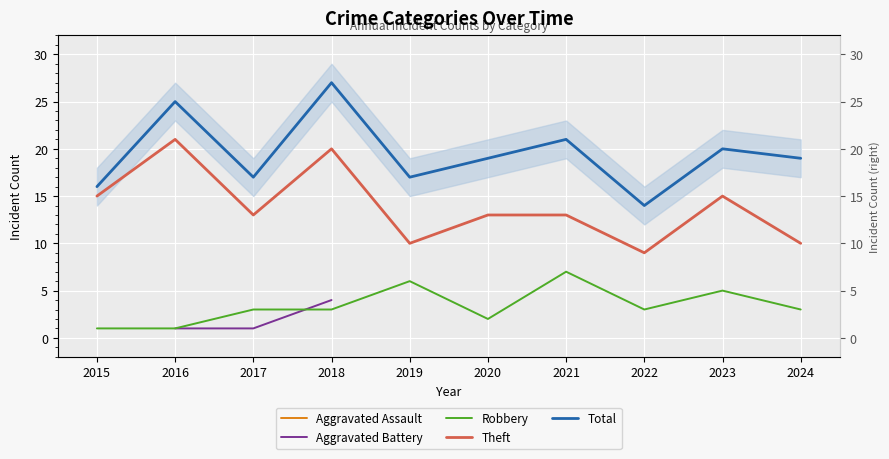

True or false: Theft has a value of 21.0 at 2016.

True